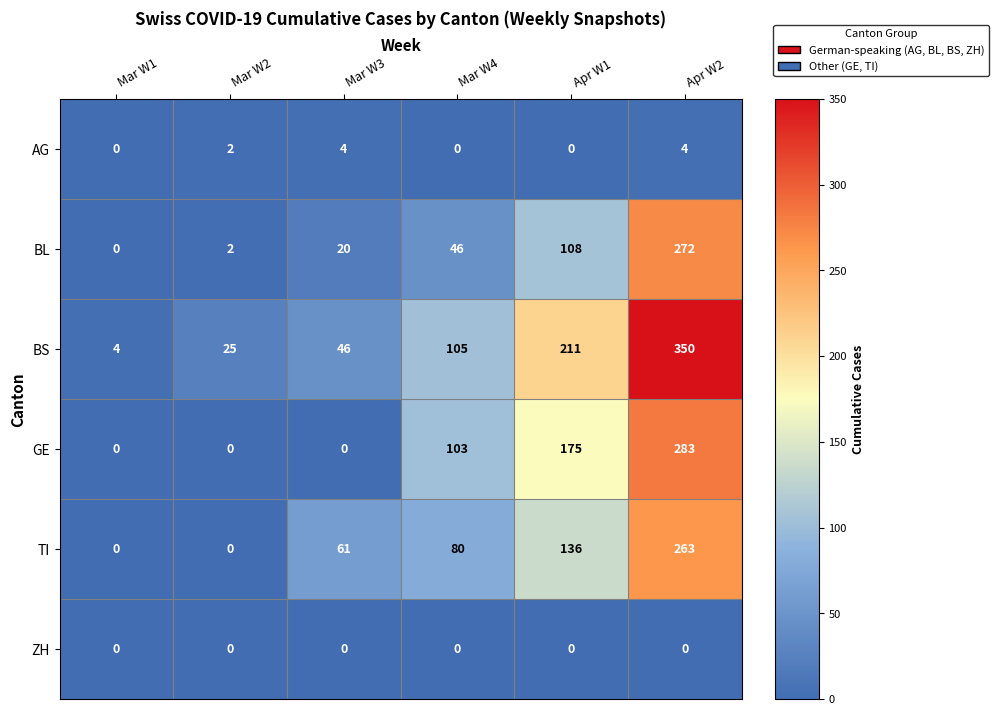

What is the maximum value shown in the chart?

350